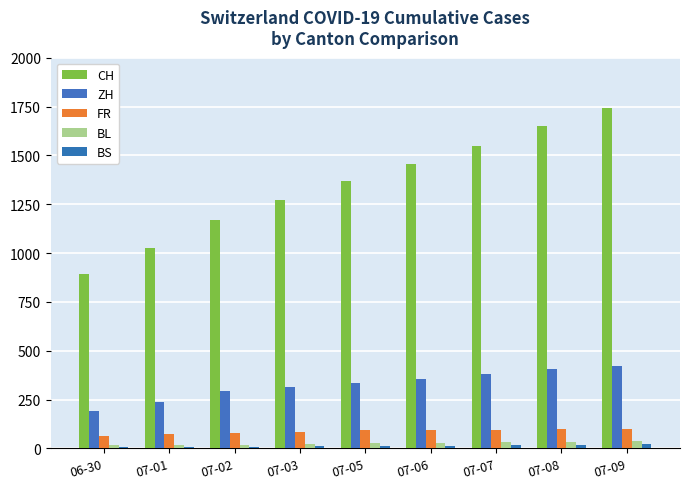

Where is BS nearest to the value 14?

07-07